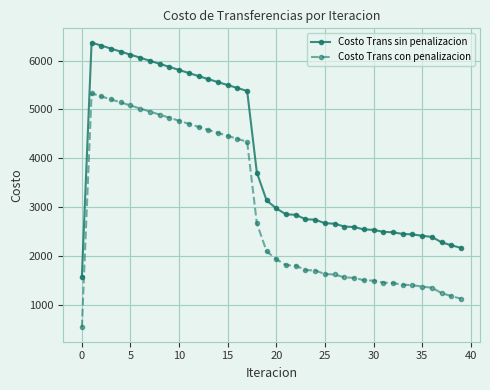

True or false: Costo Trans con penalizacion and Costo Trans sin penalizacion cross at least once.

False